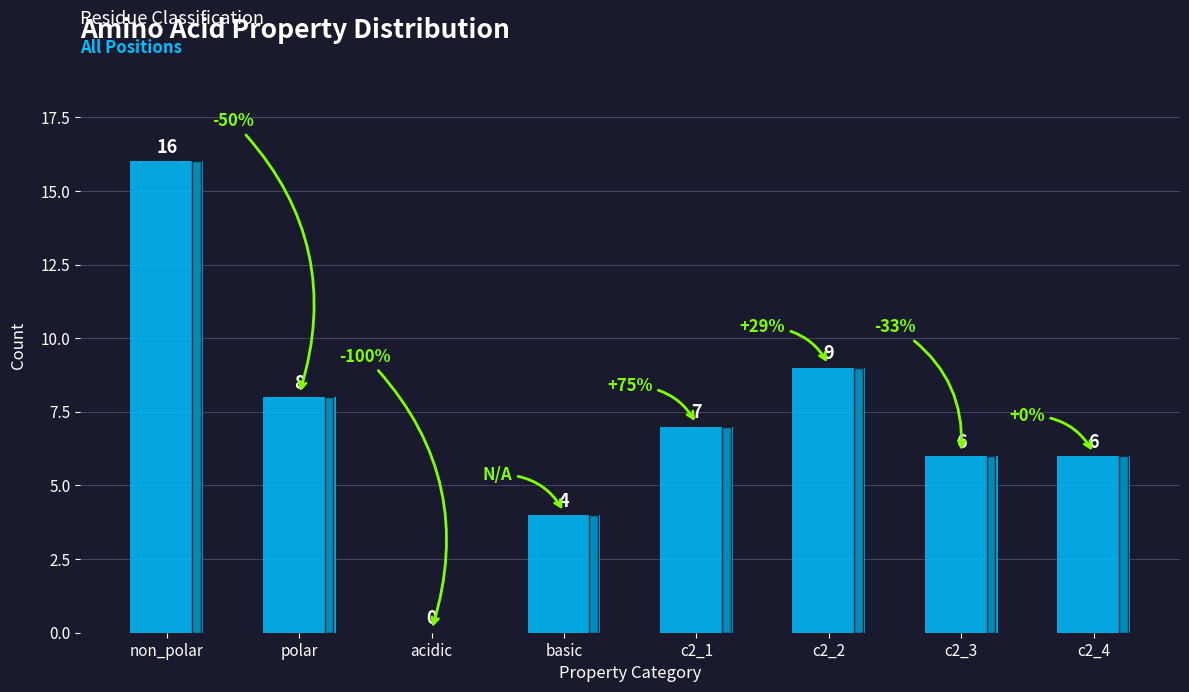

How many categories are shown in the chart?

8